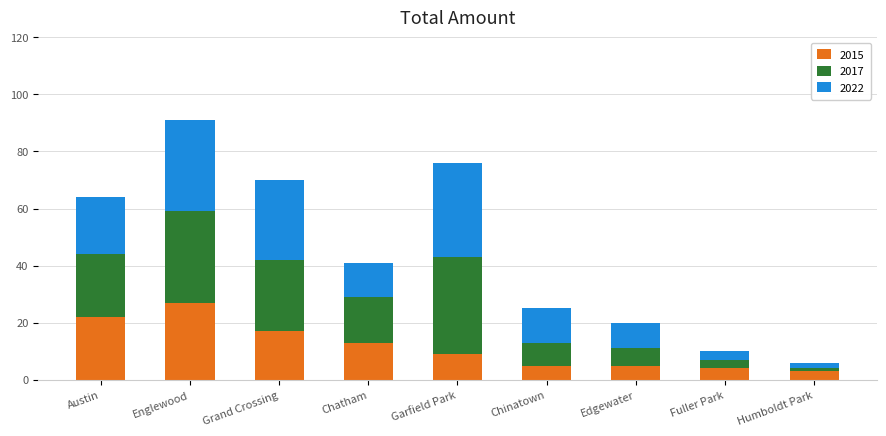

What is the difference between the maximum and minimum values in the 2015 series?

24